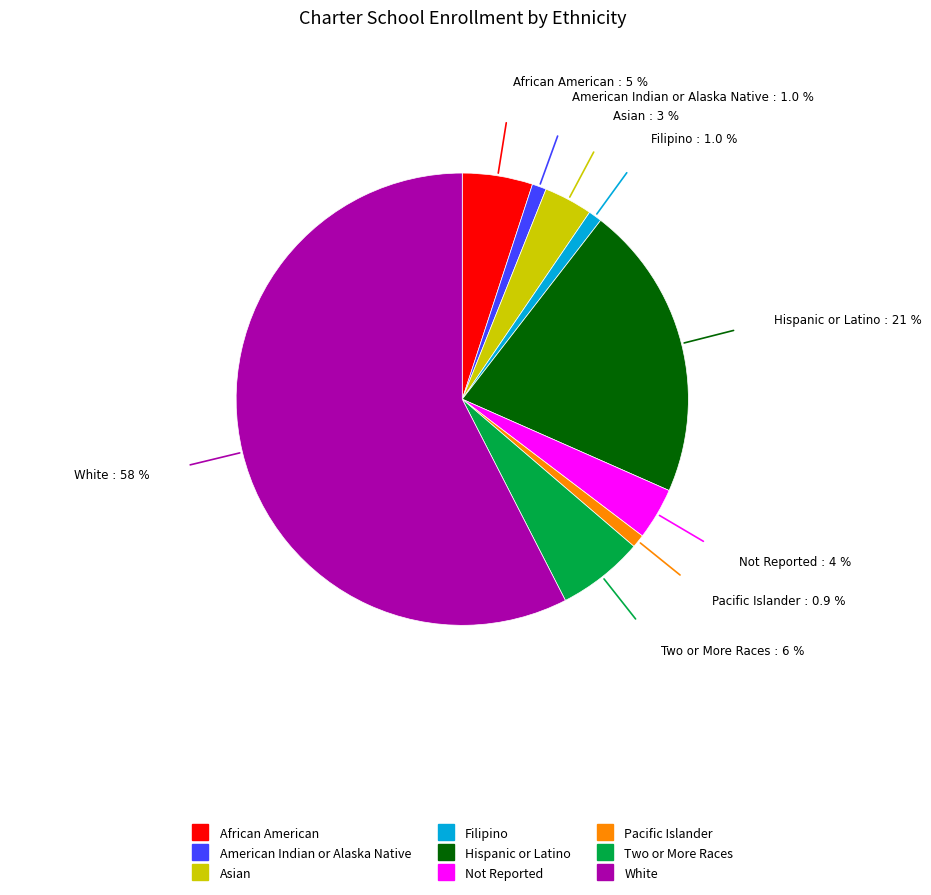

Between American Indian or Alaska Native and Two or More Races, which is larger?

Two or More Races